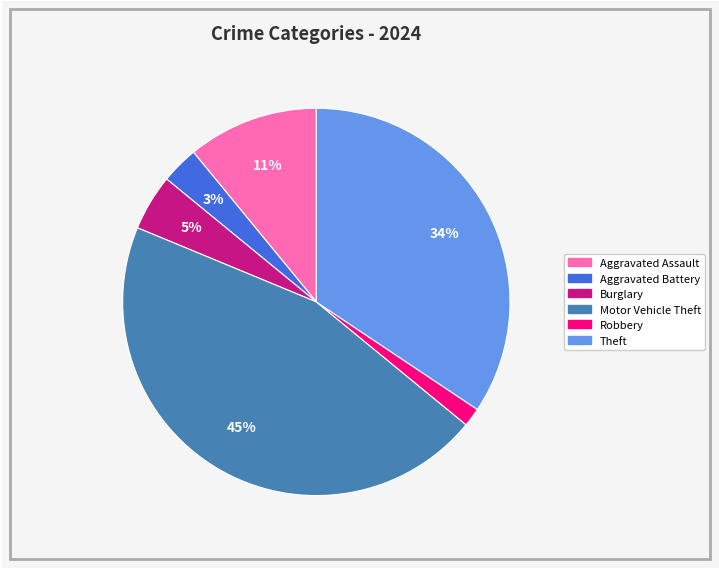

Is there any slice that represents more than half of the pie?

No